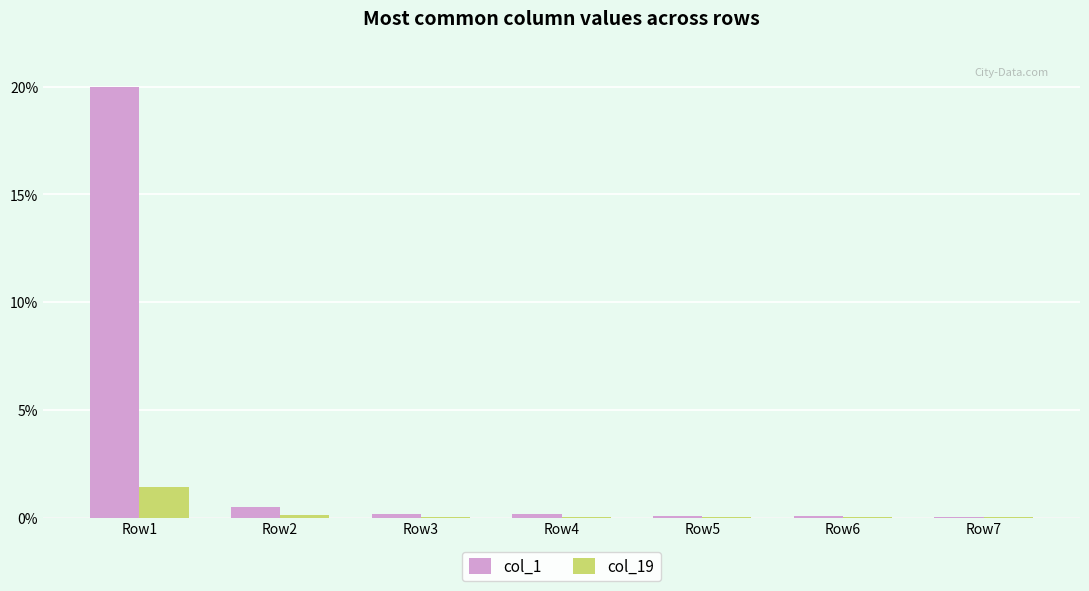

At which label does col_1 reach its peak?

Row1